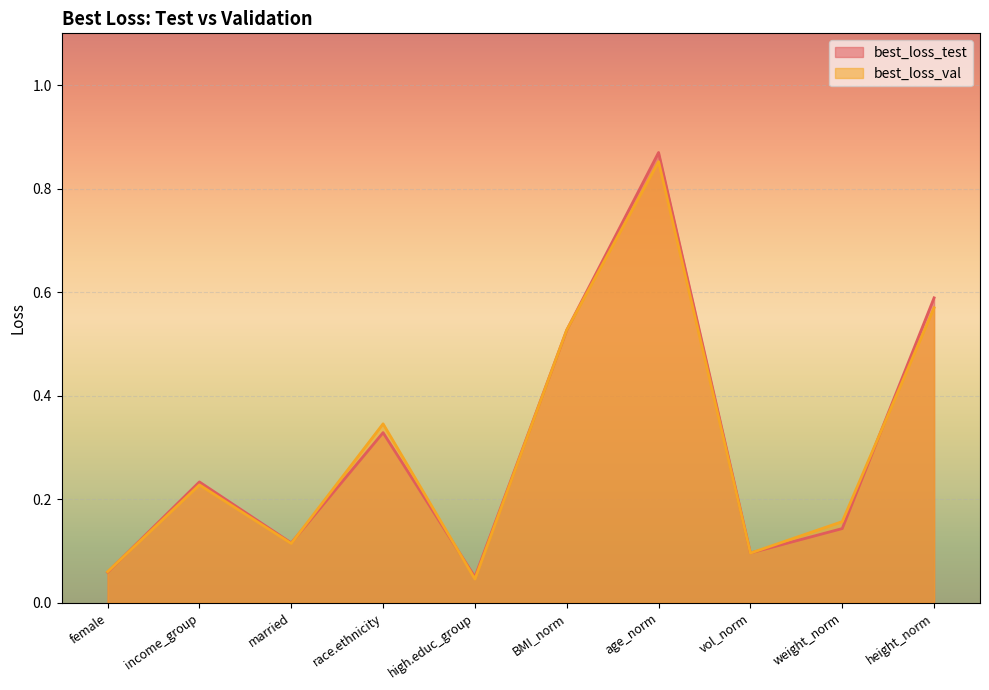

What are all the series names shown in the legend?

best_loss_test, best_loss_val